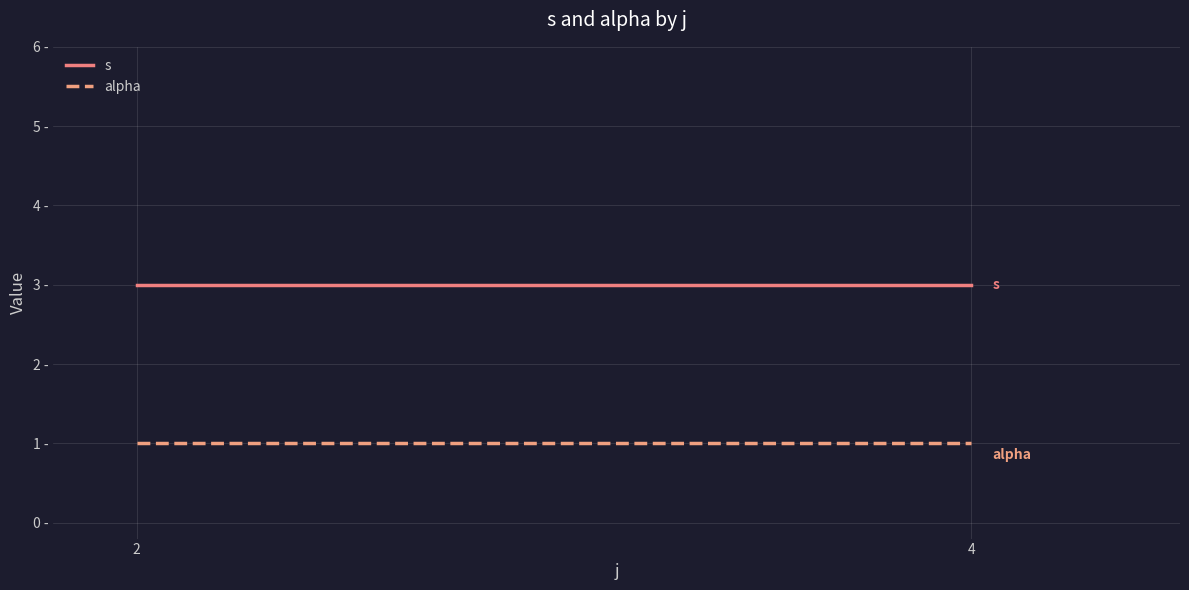

At which label is alpha closest to 1?

2